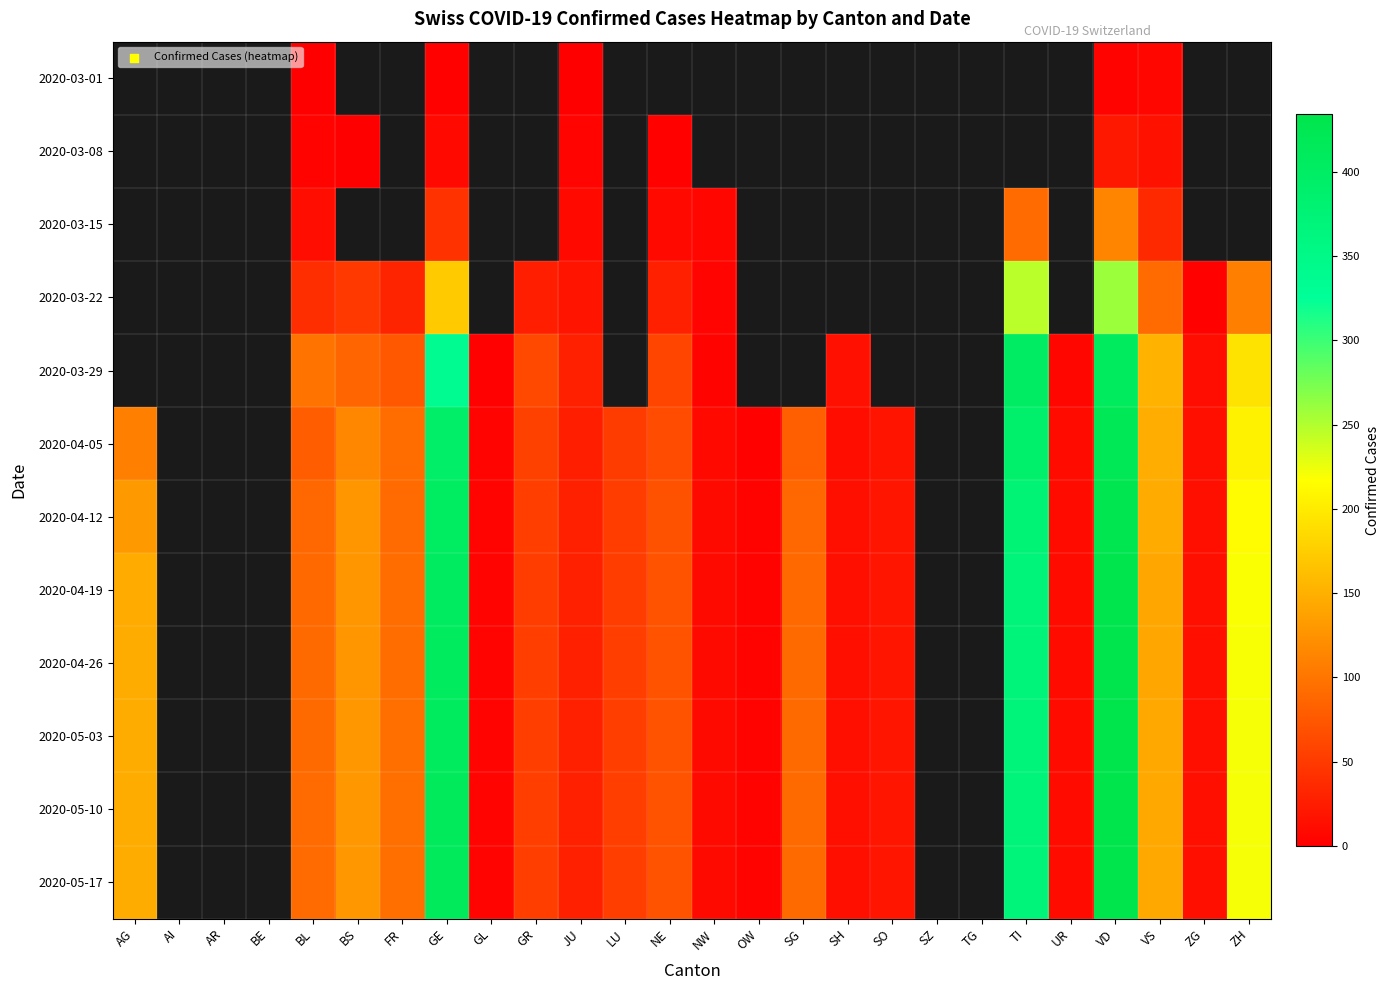

Between BS and GE, which series saw the biggest shift?

2020-05-10